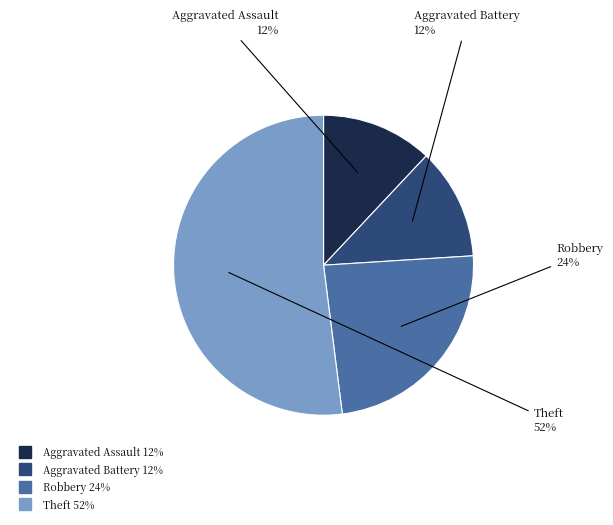

Does Theft represent more than half of the total?

Yes